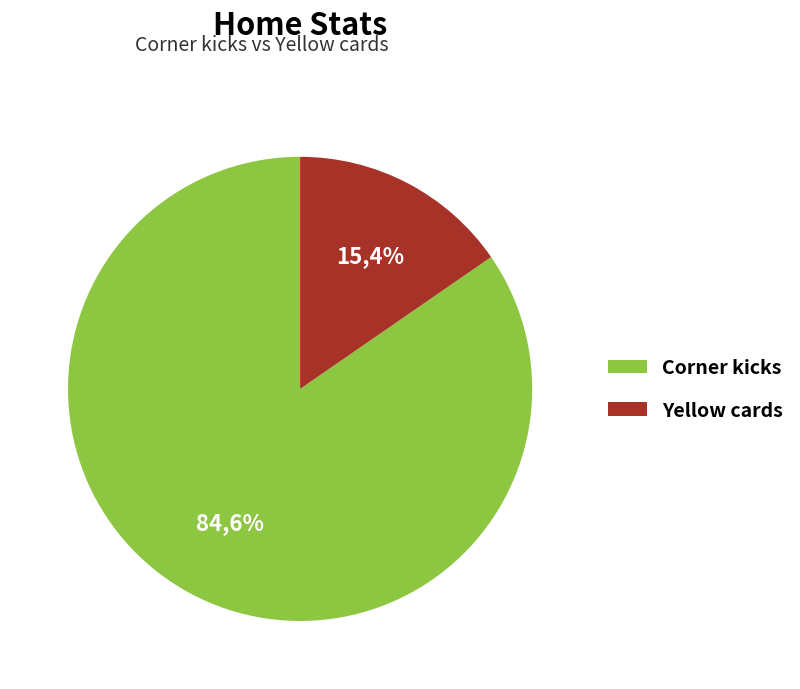

To the nearest percent, what portion does Corner kicks represent?

85%